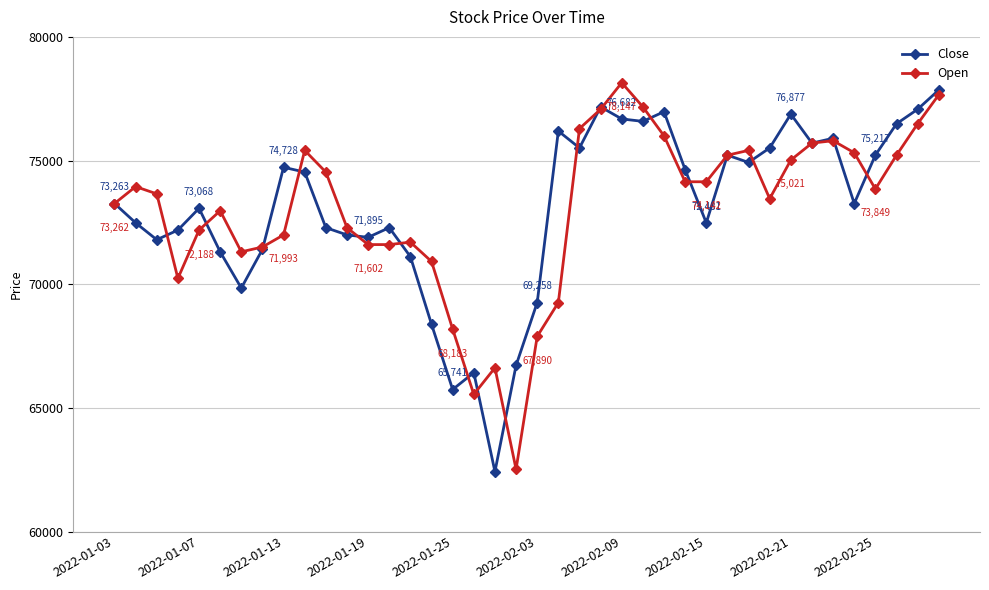

What is the highest value of the Close series?

77854